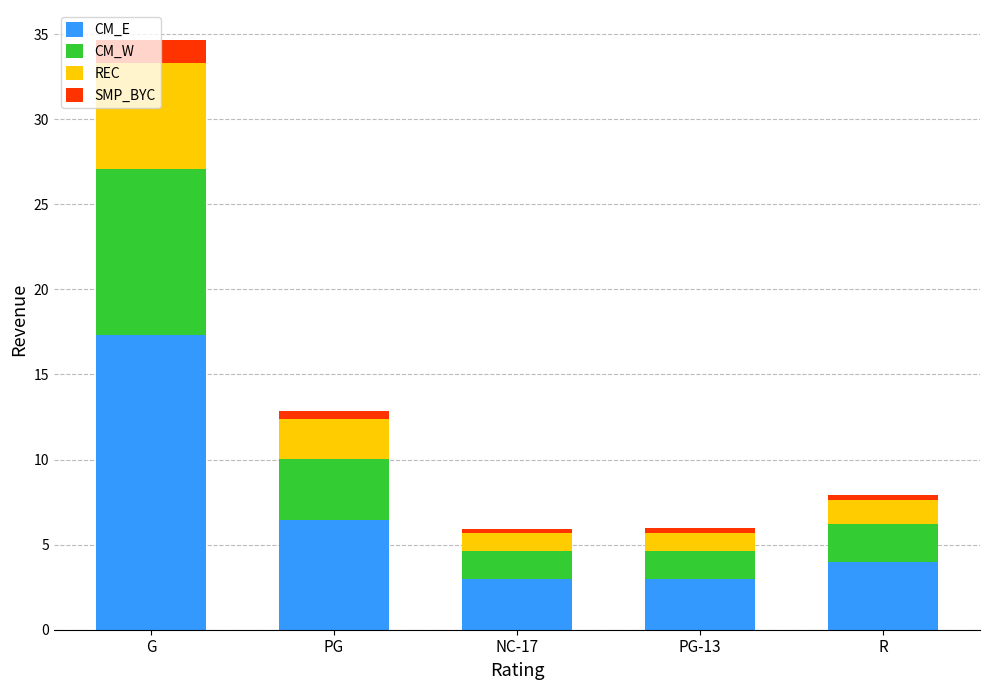

What is the approximate value of CM_E at PG?

6.4